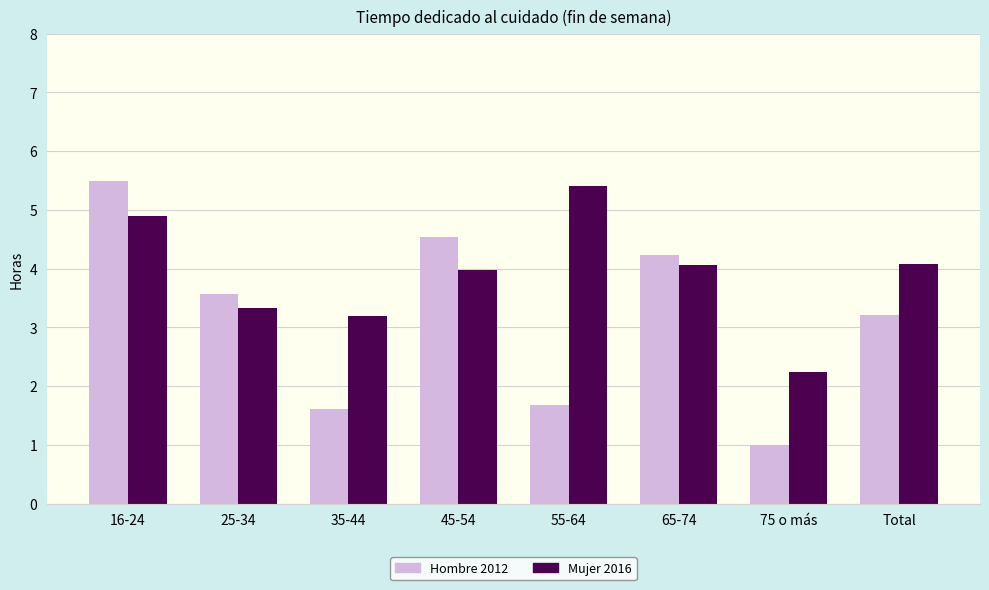

List the series in order of their overall mean, highest first.

Mujer 2016, Hombre 2012